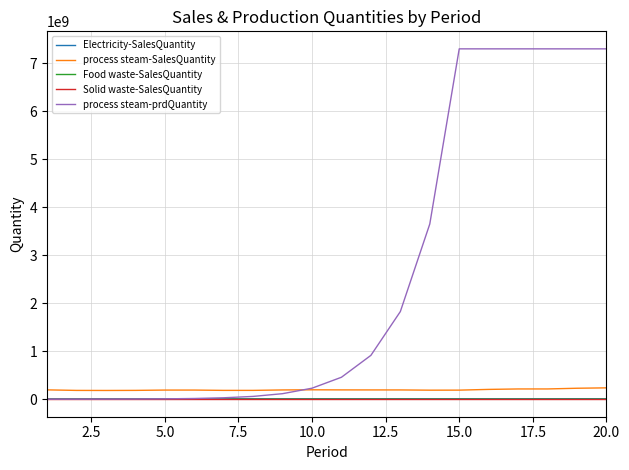

What is the average value of the Food waste-SalesQuantity series?

88287.1